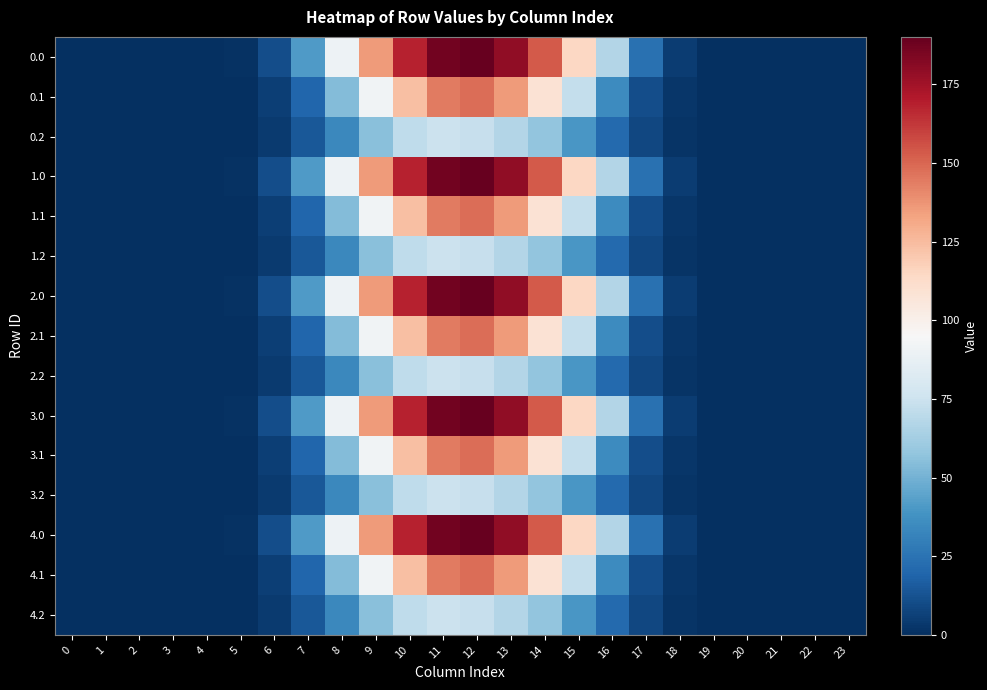

At how many categories does at least one series exceed 123?

6